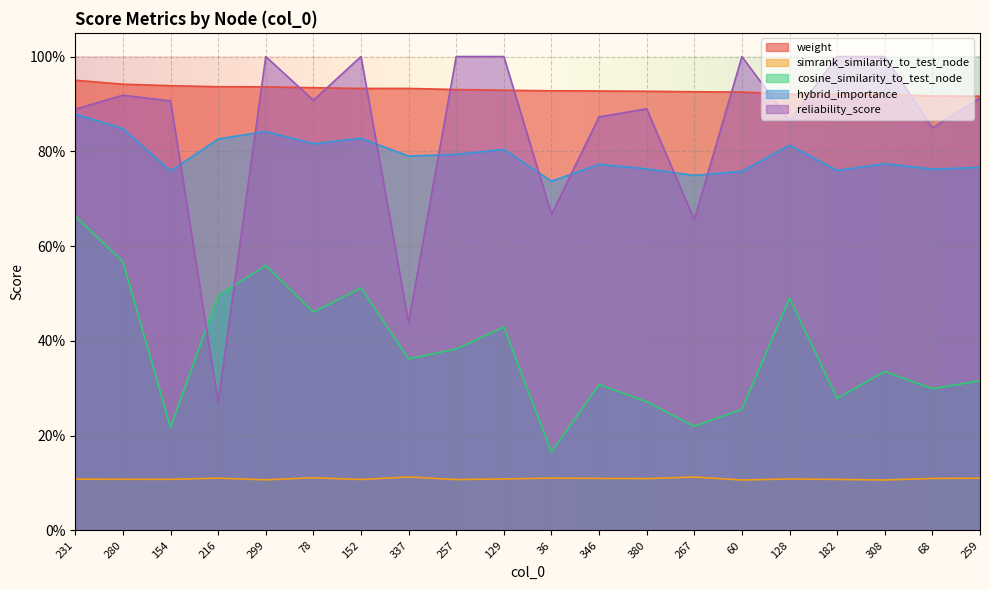

What are all the series names shown in the legend?

weight, simrank_similarity_to_test_node, cosine_similarity_to_test_node, hybrid_importance, reliability_score